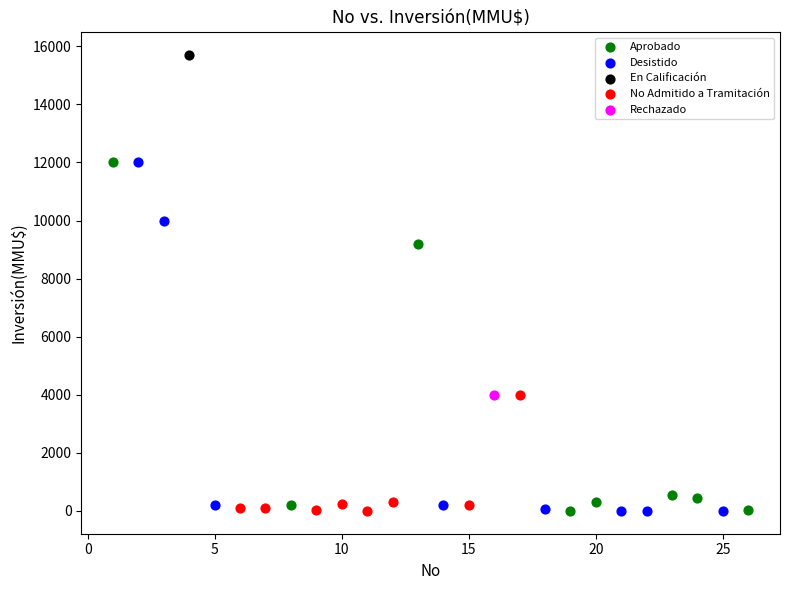

What are all the series names shown in the legend?

Aprobado, Desistido, En Calificación, No Admitido a Tramitación, Rechazado